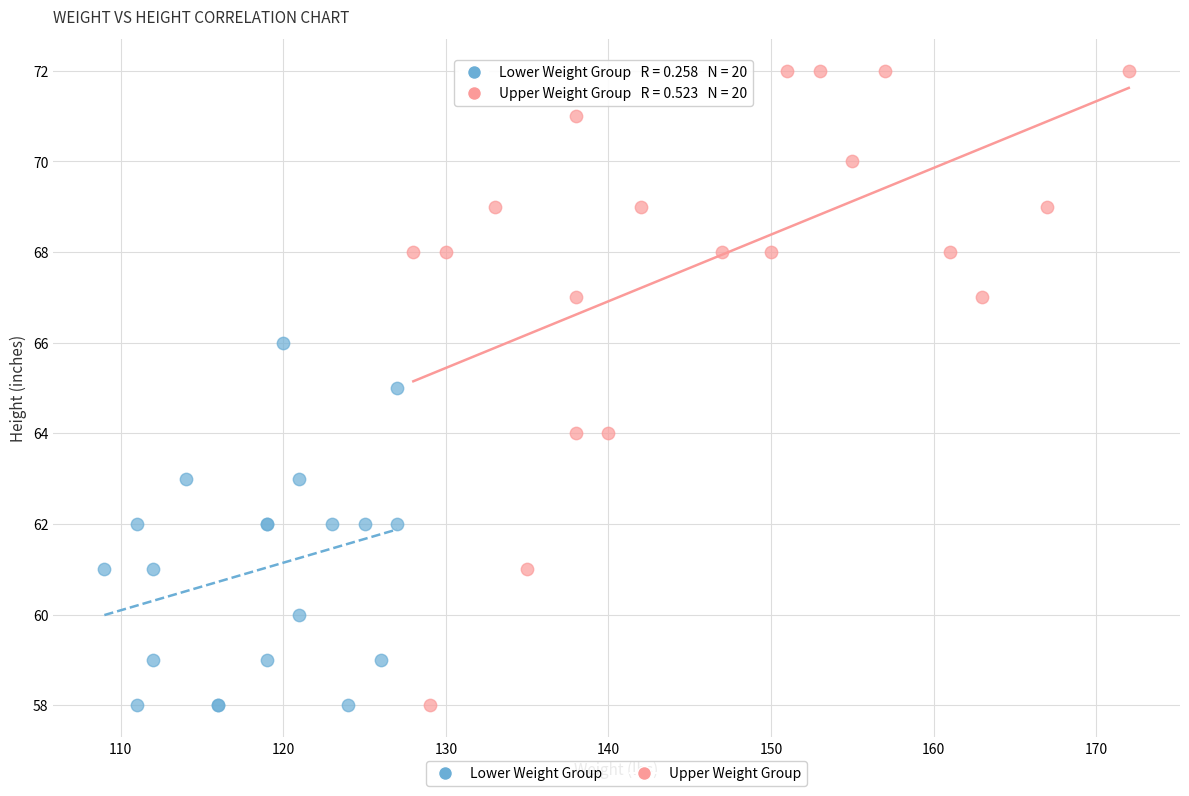

Which series has the widest spread of Y values?

Upper Weight Group